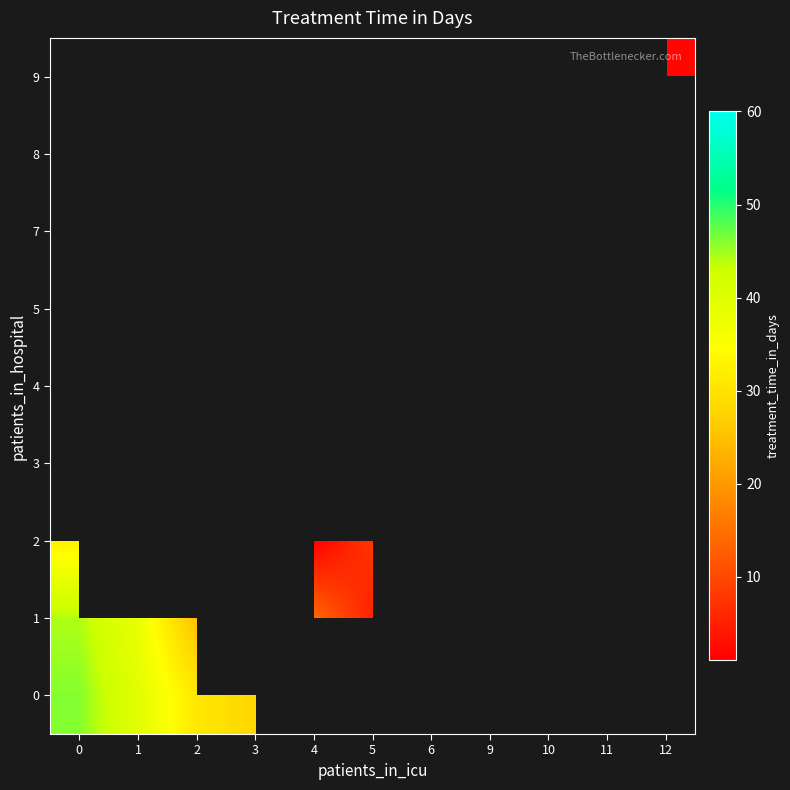

List the labels in order of 1 value, smallest first.

5, 6, 9, 10, 11, 12, 2, 3, 4, 1, 0